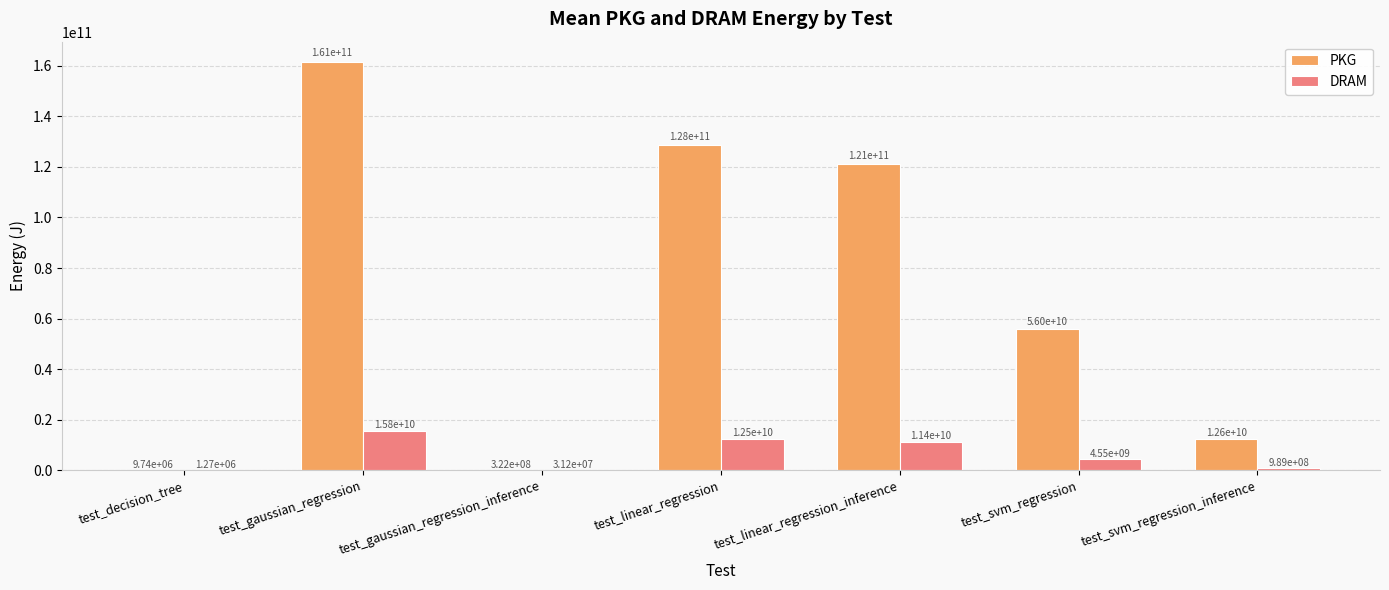

Is it true that PKG equals 64493965597.9 at test_linear_regression?

False